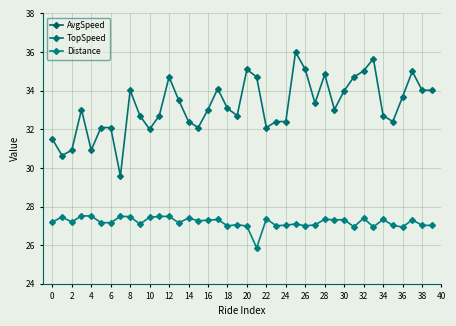

Reading left to right, list all the values displayed in this chart.

AvgSpeed: 14.1	14.2	14.1	14.5	13.8	15.0	13.8	13.4	14.7	14.4	14.0	15.2	14.8	14.9	14.6	15.4	14.5	14.6	15.6	14.3	15.5	14.7	15.0	14.6	14.6	15.3	14.7	14.9	16.0	15.8	15.9	15.9	16.1	16.6	15.1	15.0	15.7	16.2	14.5	15.8
TopSpeed: 31.5	30.6	30.9	33.0	30.9	32.1	32.1	29.6	34.0	32.7	32.0	32.7	34.7	33.5	32.4	32.1	33.0	34.1	33.1	32.7	35.1	34.7	32.1	32.4	32.4	36.0	35.1	33.4	34.8	33.0	34.0	34.7	35.0	35.7	32.7	32.4	33.7	35.0	34.0	34.0
Distance: 27.2	27.5	27.2	27.5	27.5	27.2	27.2	27.5	27.5	27.1	27.4	27.5	27.5	27.2	27.4	27.3	27.3	27.3	27.0	27.1	27.0	25.9	27.4	27.0	27.0	27.1	27.0	27.1	27.3	27.3	27.3	26.9	27.4	26.9	27.3	27.0	26.9	27.3	27.0	27.0